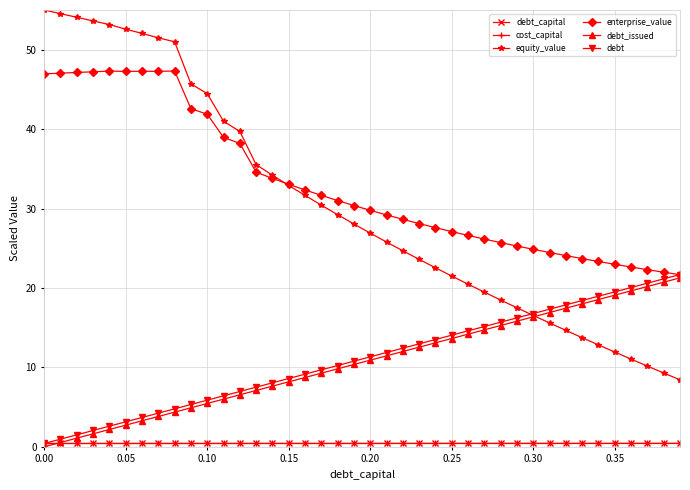

Which series has the largest total across all categories?

enterprise_value